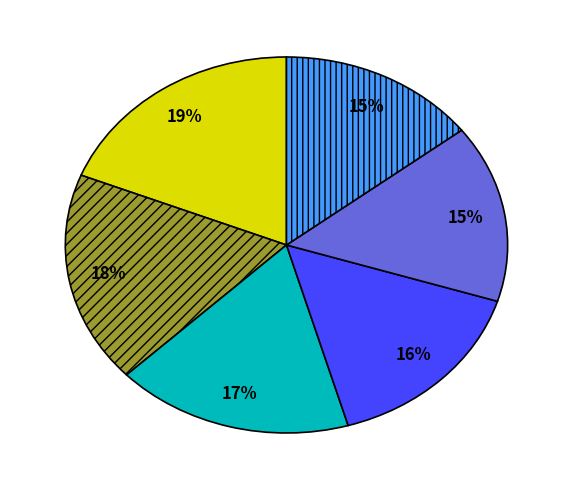

To the nearest percent, what is the average slice percentage?

17%